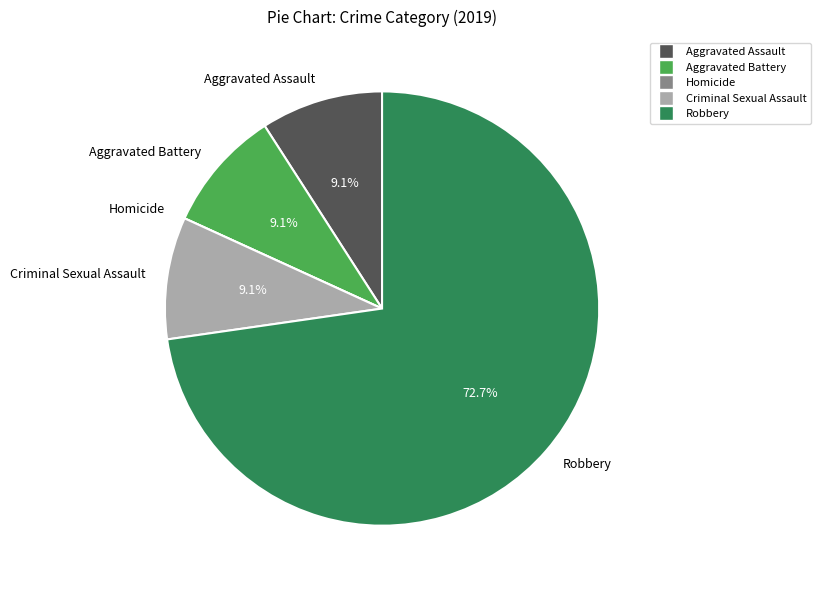

Is it true that Criminal Sexual Assault is 4% of the pie?

False